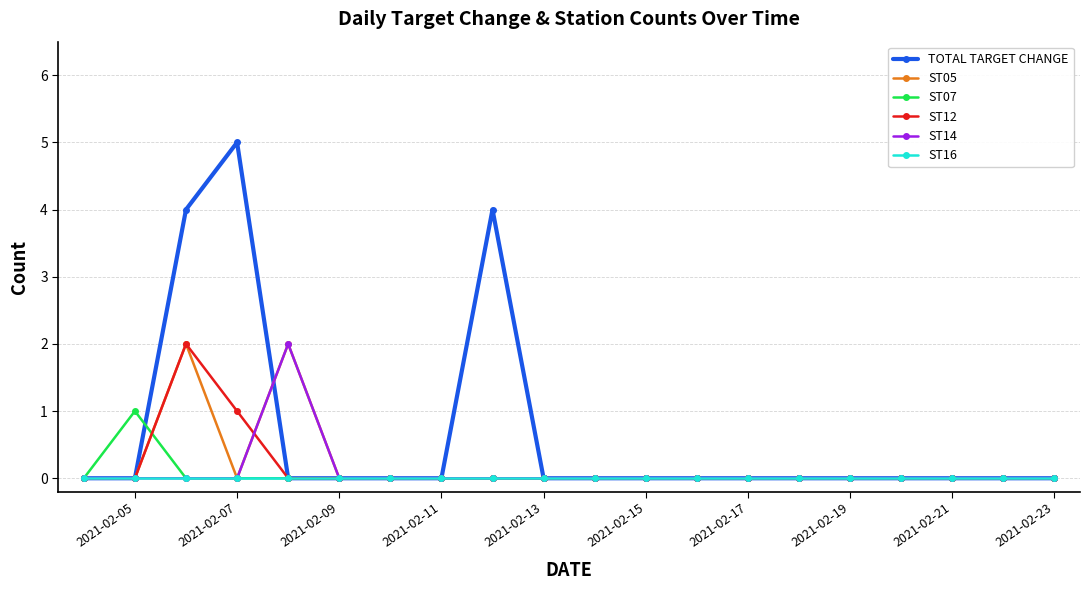

Which series has the widest spread of values?

TOTAL TARGET CHANGE